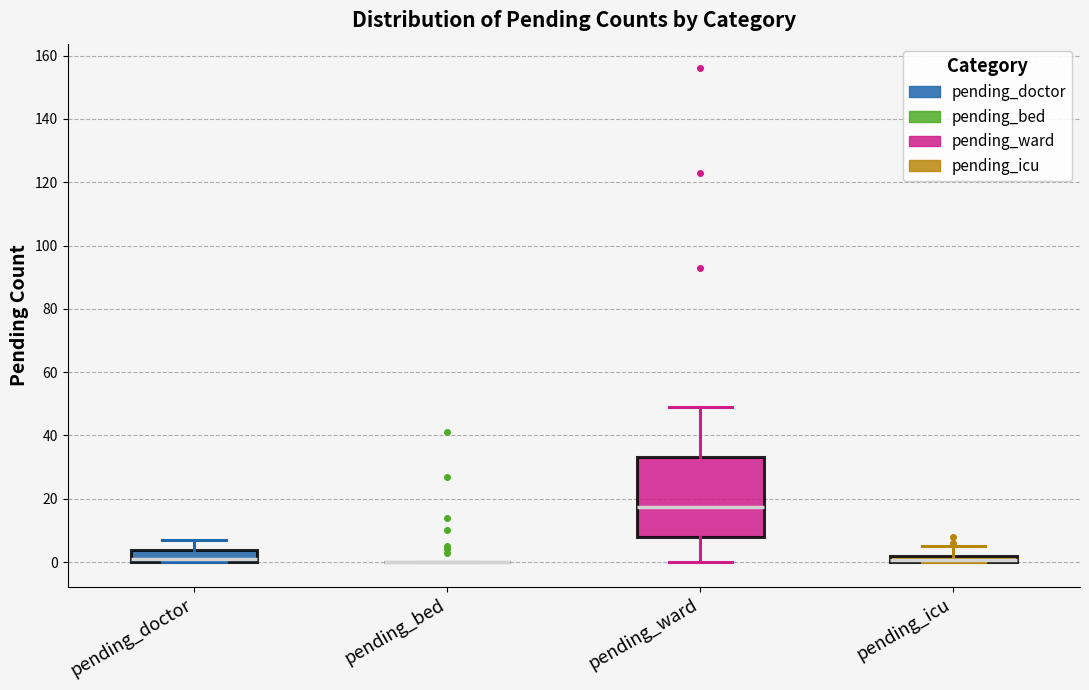

Where is the lower edge of the box for pending_ward on the y-axis? The values are not printed on the chart, so give them approximately, as read against the axis.

8